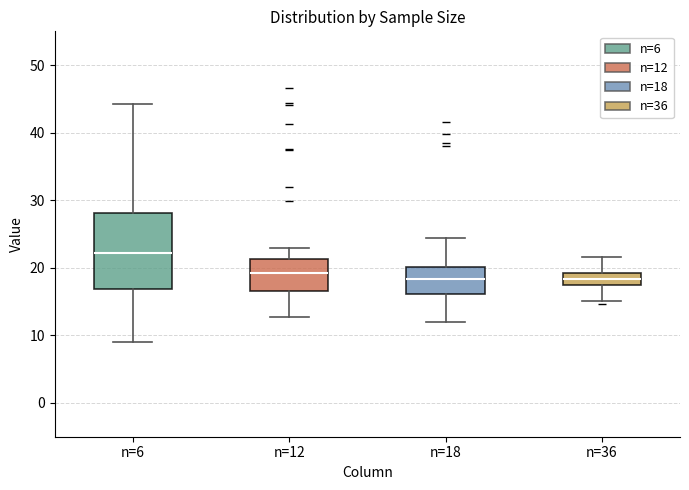

Reading left to right, transcribe this box plot: for each box, give where its median line is, the range the box spans, and where its two whiskers end, as read against the y-axis. The values are not printed on the chart, so give them approximately, as read against the axis.

n=6: median 22, box 17 to 28, whiskers 9 to 44
n=12: median 19, box 17 to 21, whiskers 13 to 23
n=18: median 18, box 16 to 20, whiskers 12 to 24
n=36: median 18, box 17 to 19, whiskers 15 to 22